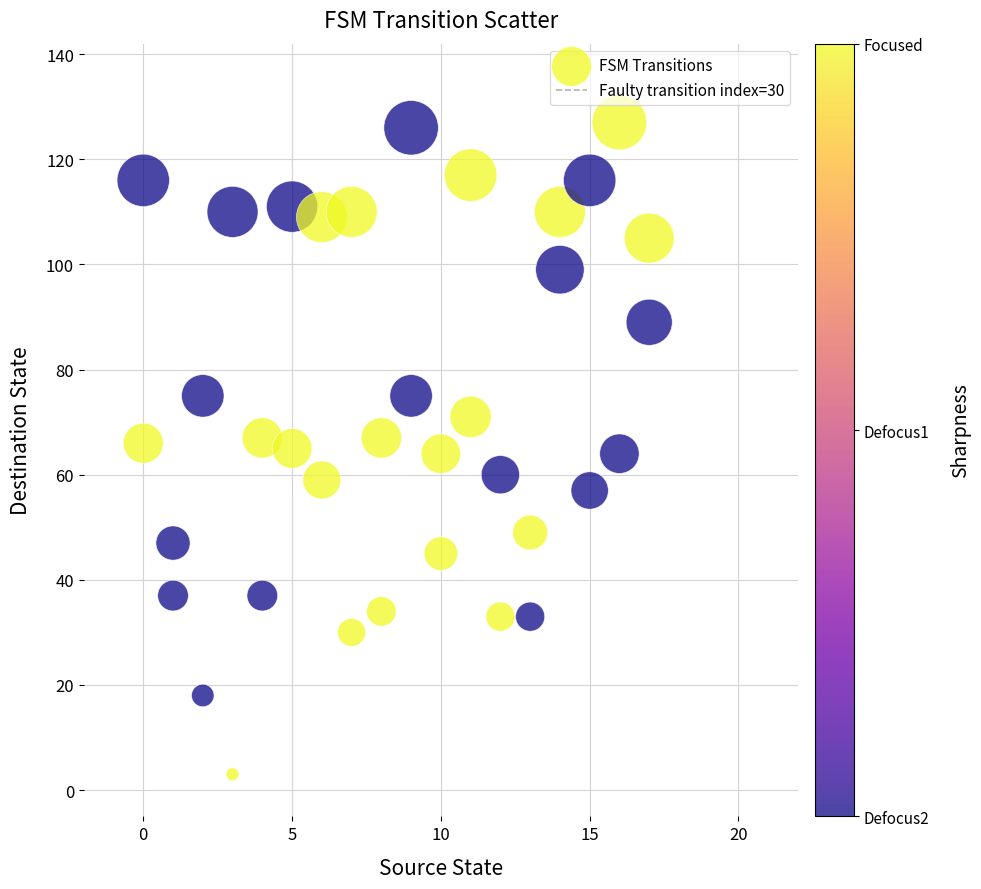

What is the range of Y values (max minus min)?

124